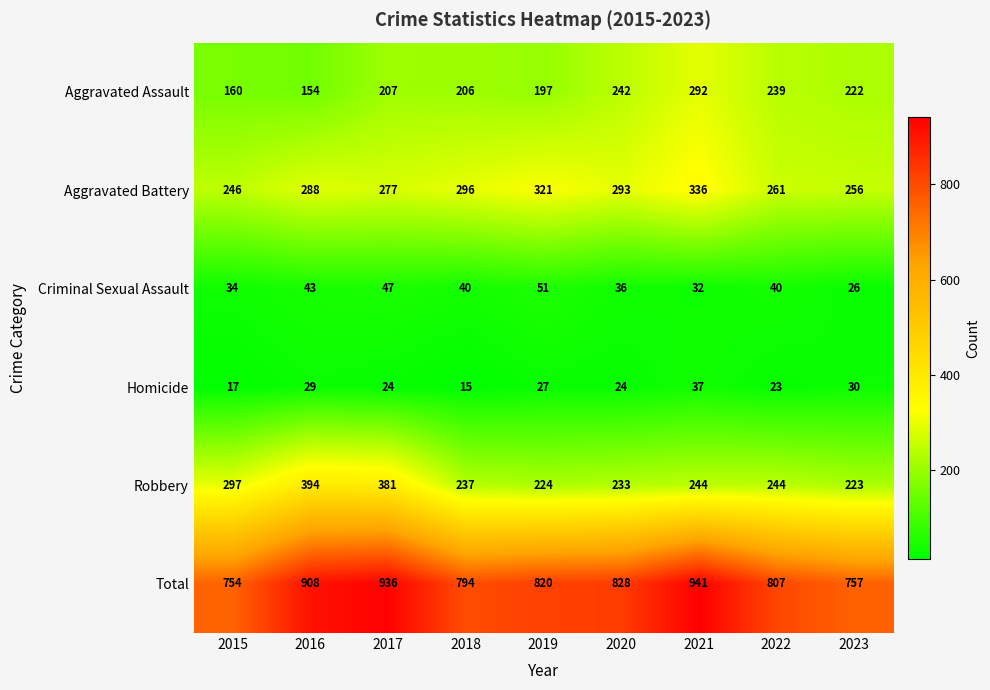

What is the sum of all Aggravated Battery values?

2574